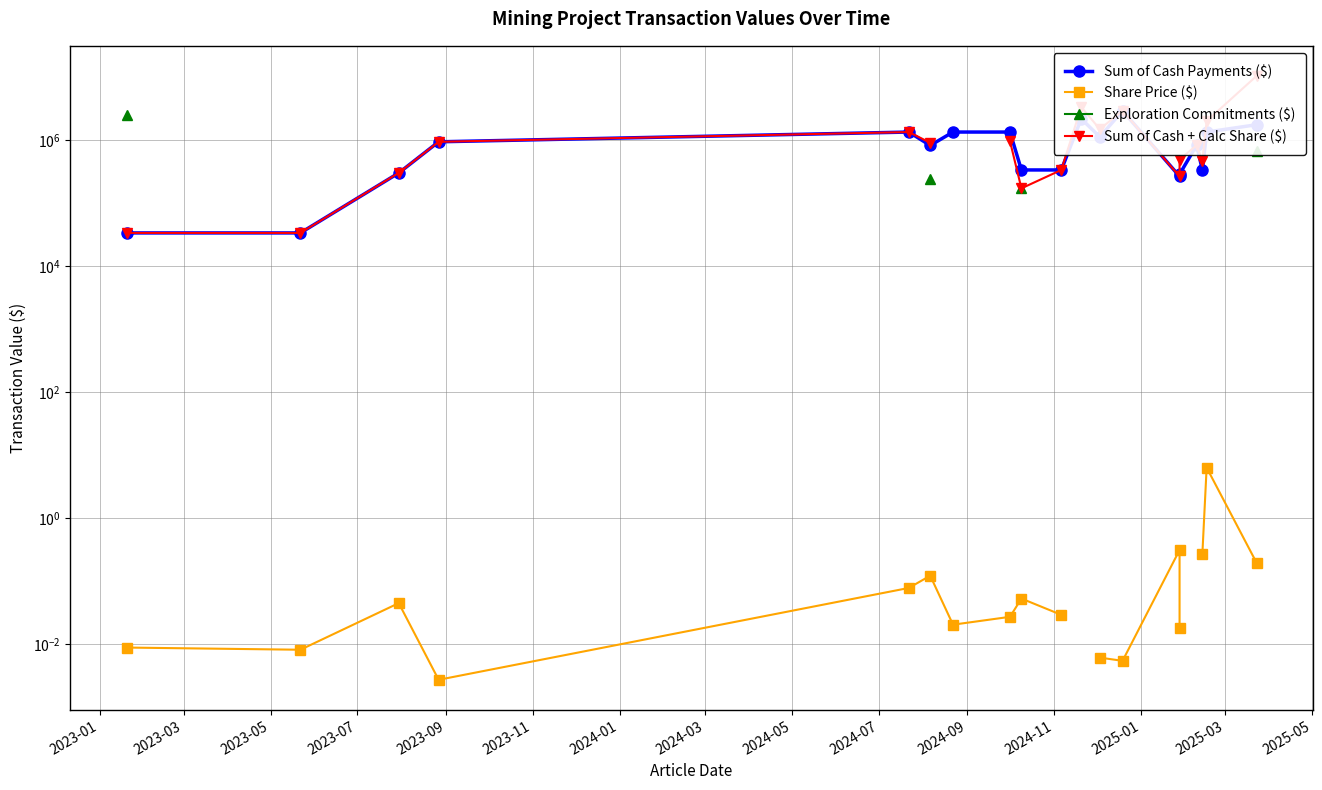

True or false: Exploration Commitments ($) and Sum of Cash Payments ($) intersect in this chart.

False